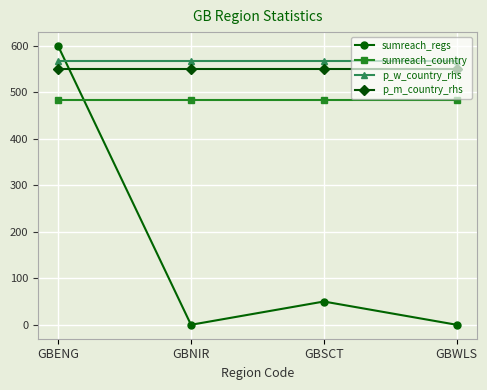

True or false: p_m_country_rhs and sumreach_country intersect in this chart.

False